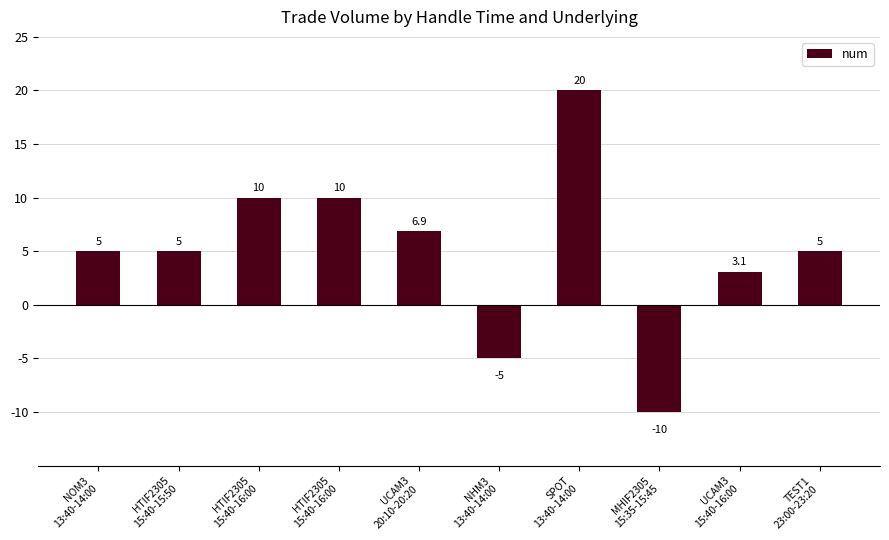

What is the label of the 9th bar from the right?

HTIF2305
15:40-15:50